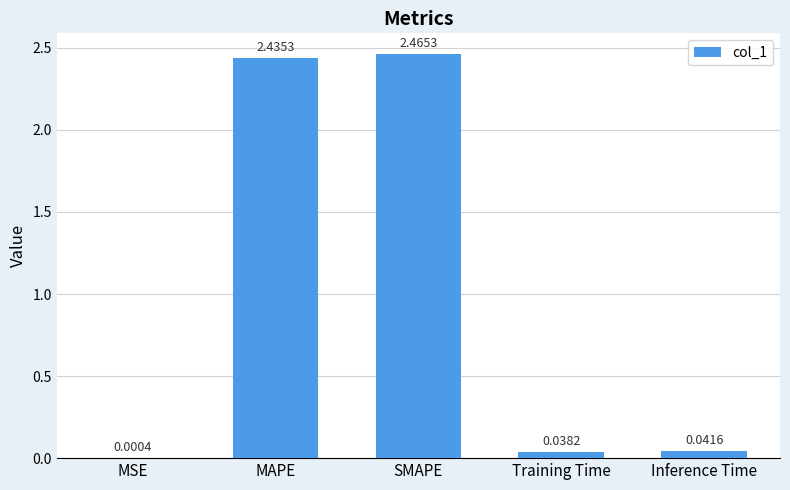

Which category has the highest value across all series?

SMAPE